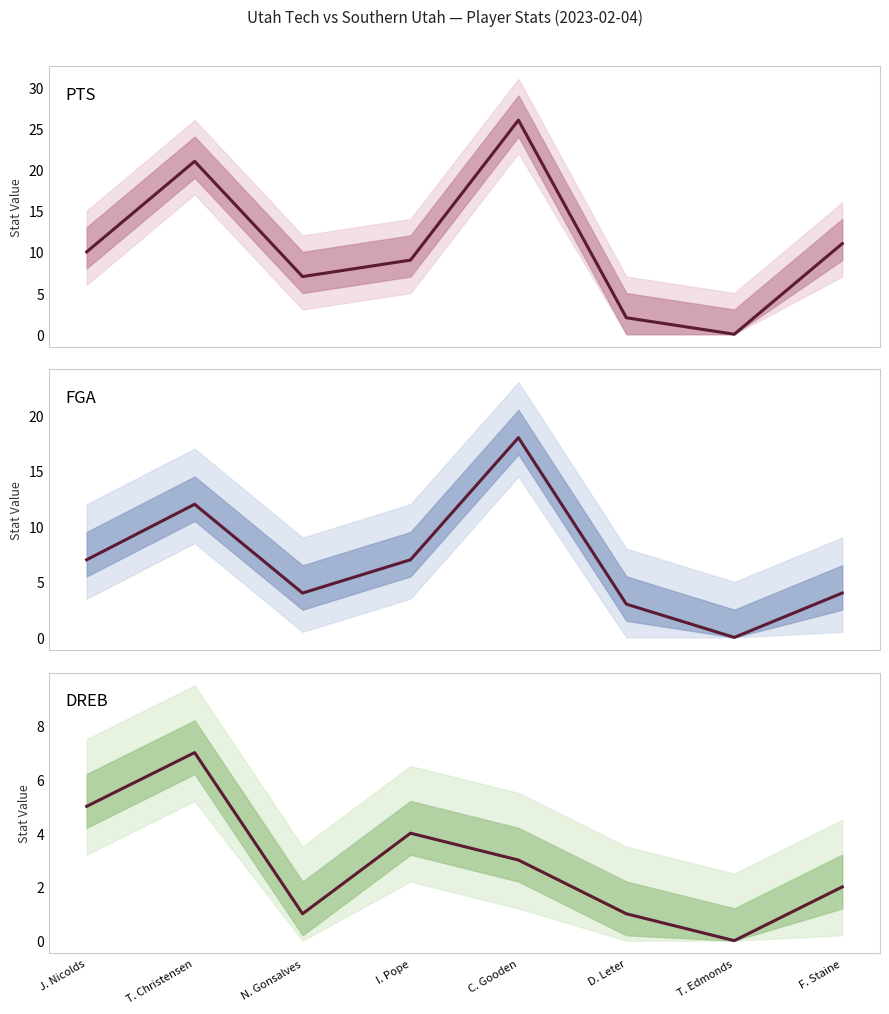

True or false: DREB and PTS cross at least once.

False